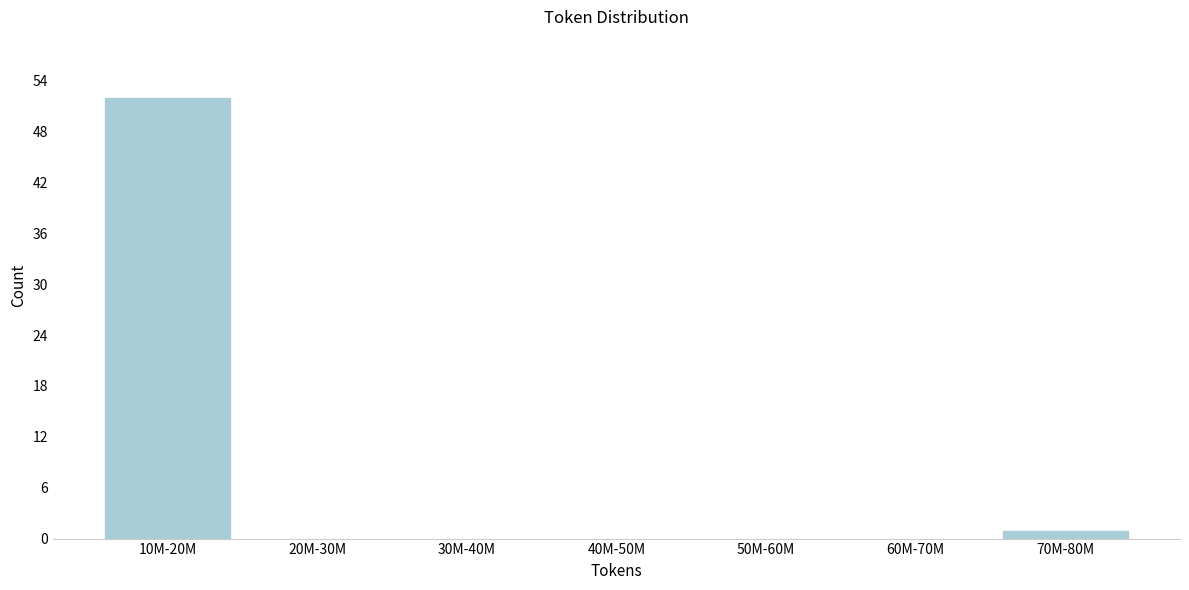

Reading left to right, what are all the values shown in this chart?

10M-20M=52	20M-30M=0	30M-40M=0	40M-50M=0	50M-60M=0	60M-70M=0	70M-80M=1